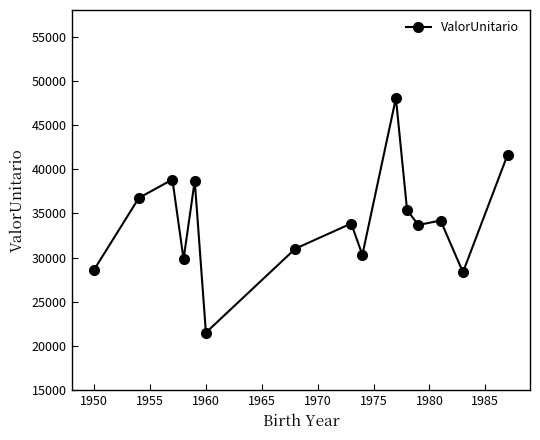

How many interior local valleys (lower than both neighbors) does the data have?

5